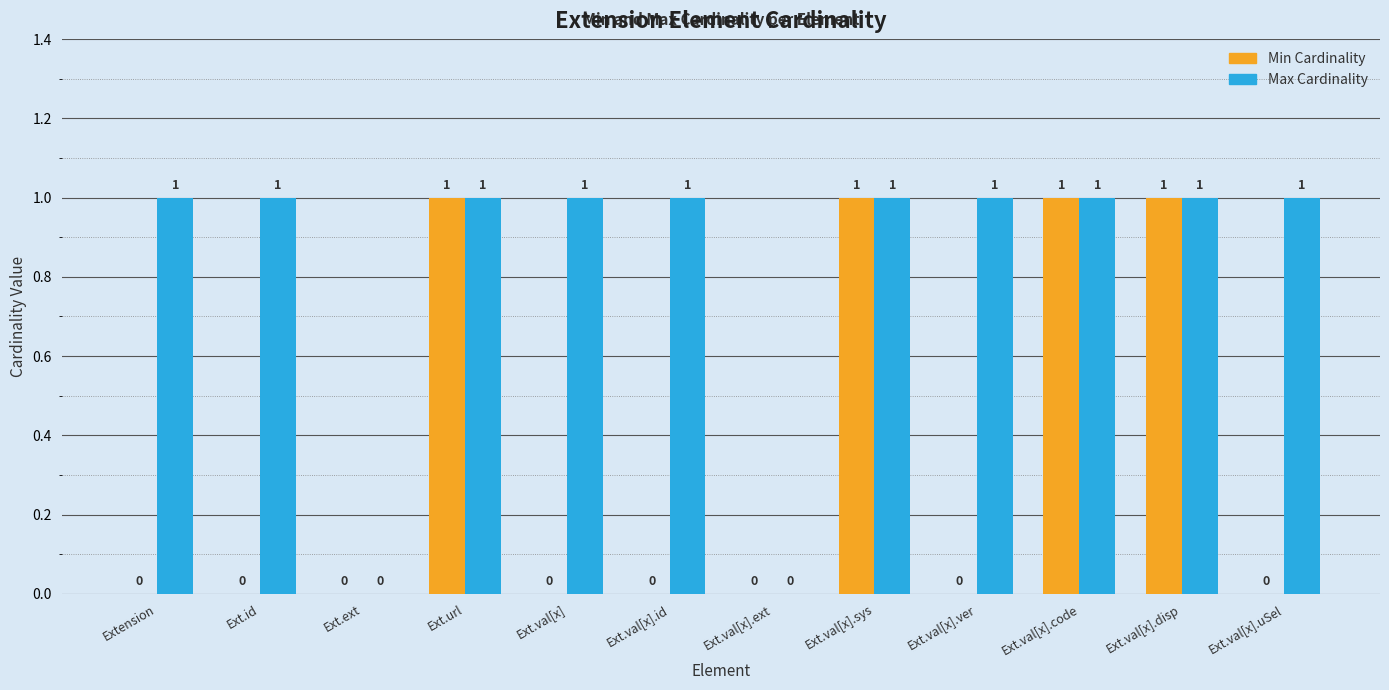

Reading right to left, extract all data points from this chart.

Min: 0	1	1	0	1	0	0	0	1	0	0	0
Max: 1	1	1	1	1	0	1	1	1	0	1	1